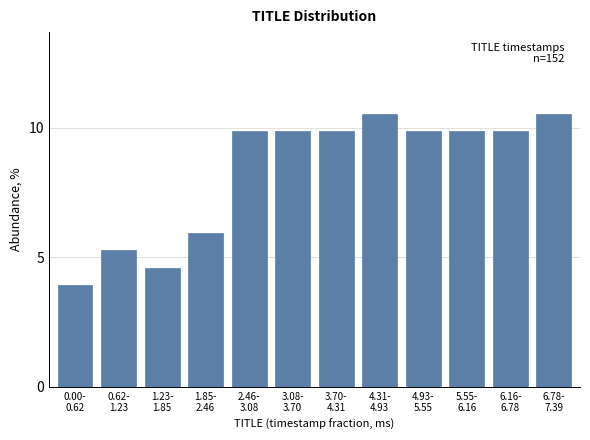

Reading left to right, what are all the values shown in this chart?

3.9	5.3	4.6	5.9	9.9	9.9	9.9	10.5	9.9	9.9	9.9	10.5